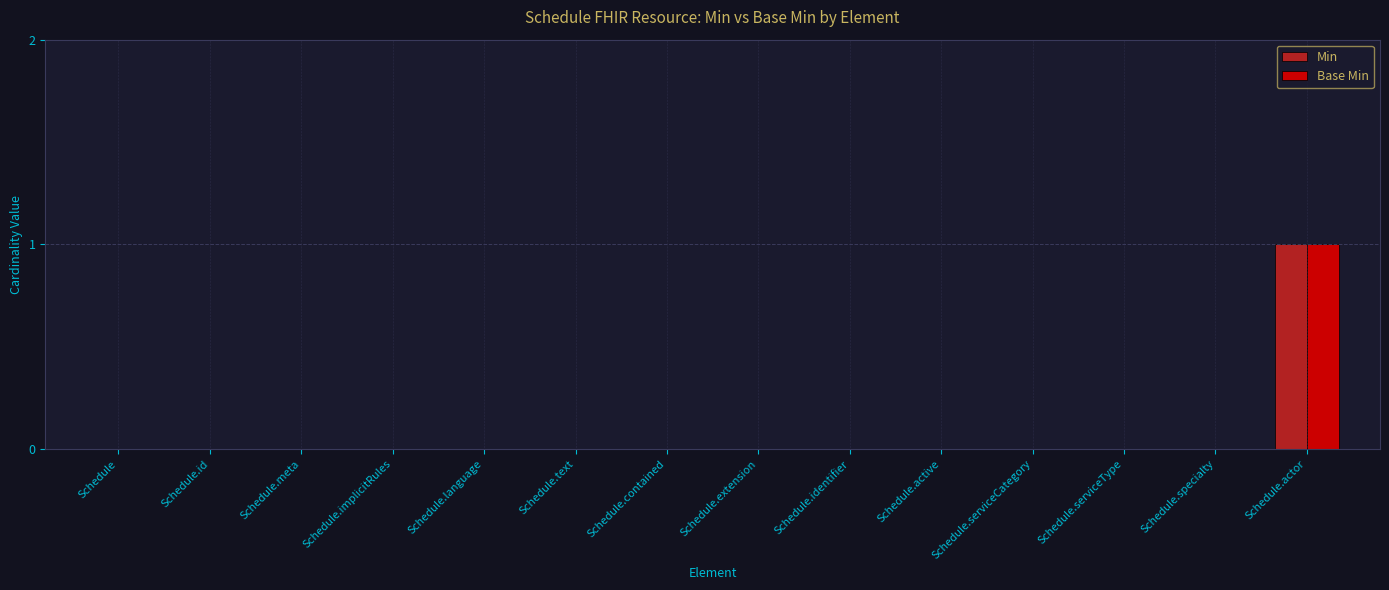

At which category is the sum across all series the highest?

Schedule.actor